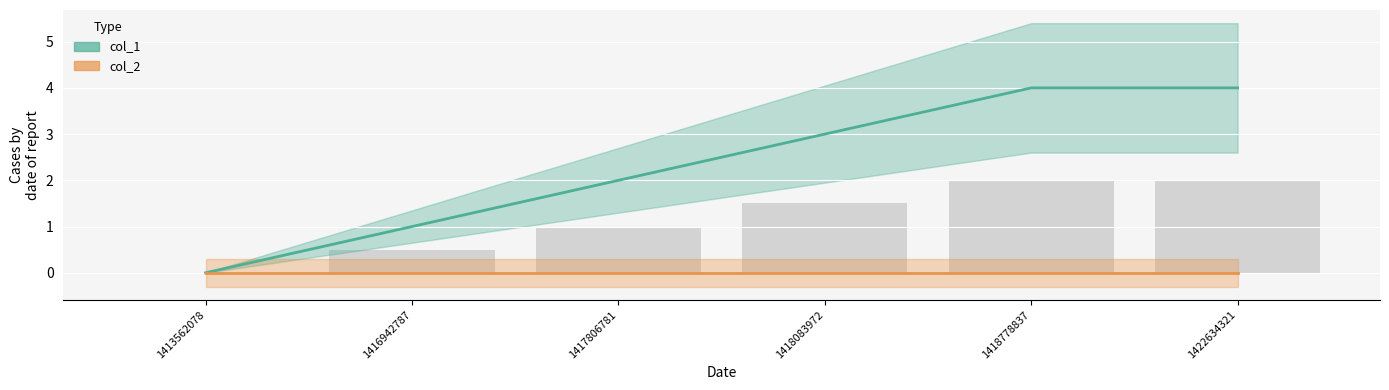

What is the total value across all series at 1418083972?

3